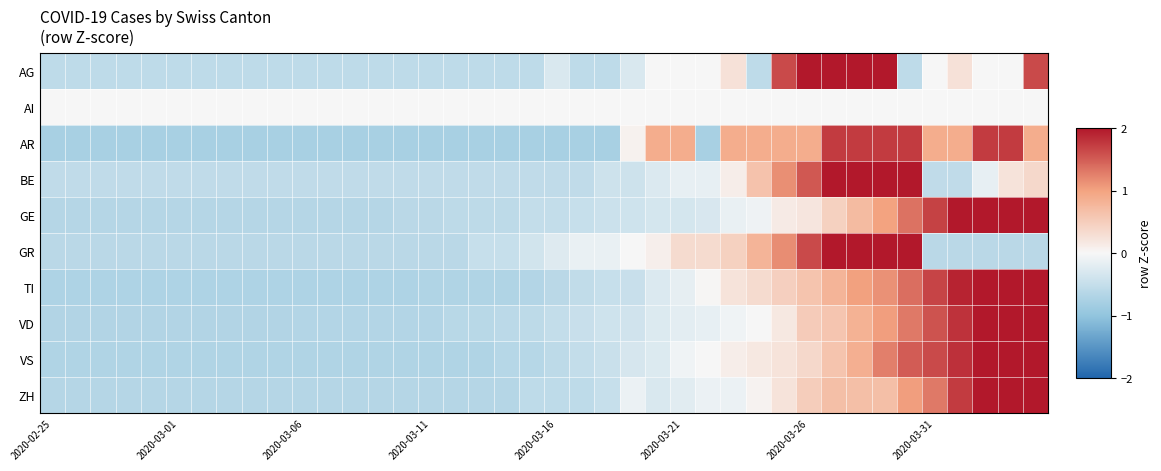

How many distinct data groups are displayed?

10